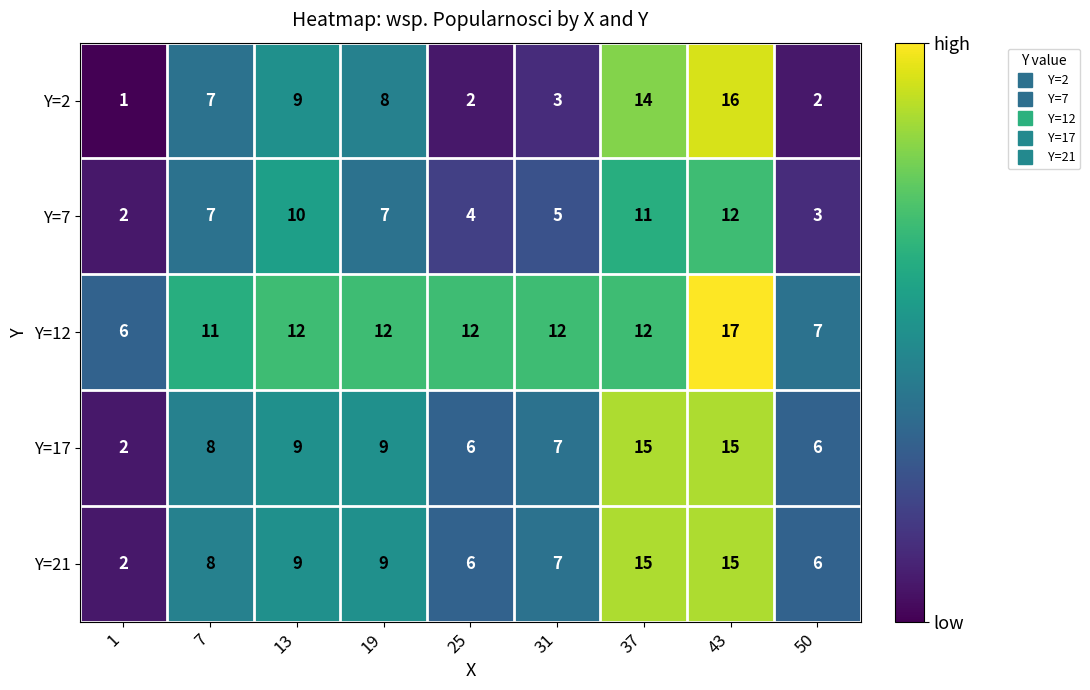

Is the value of Y=12 at 43 greater than the value of Y=21 at 25?

Yes